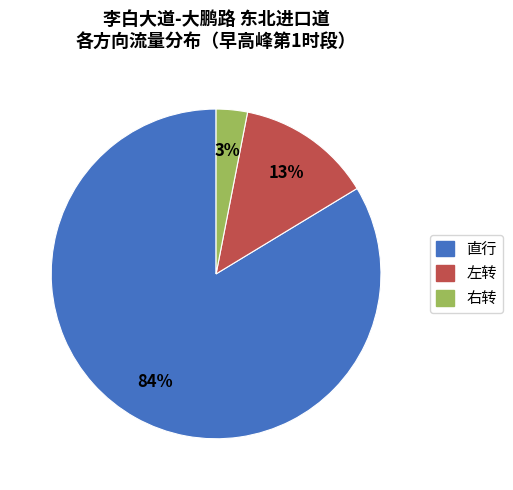

To the nearest percent, what is the average slice percentage?

33%